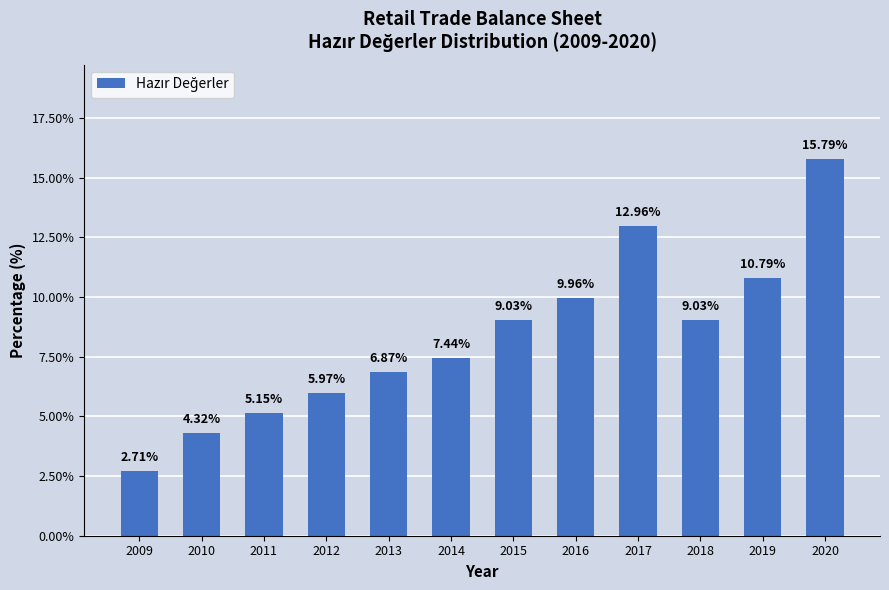

What is the sum of the values at 2012 and 2009?

8.7